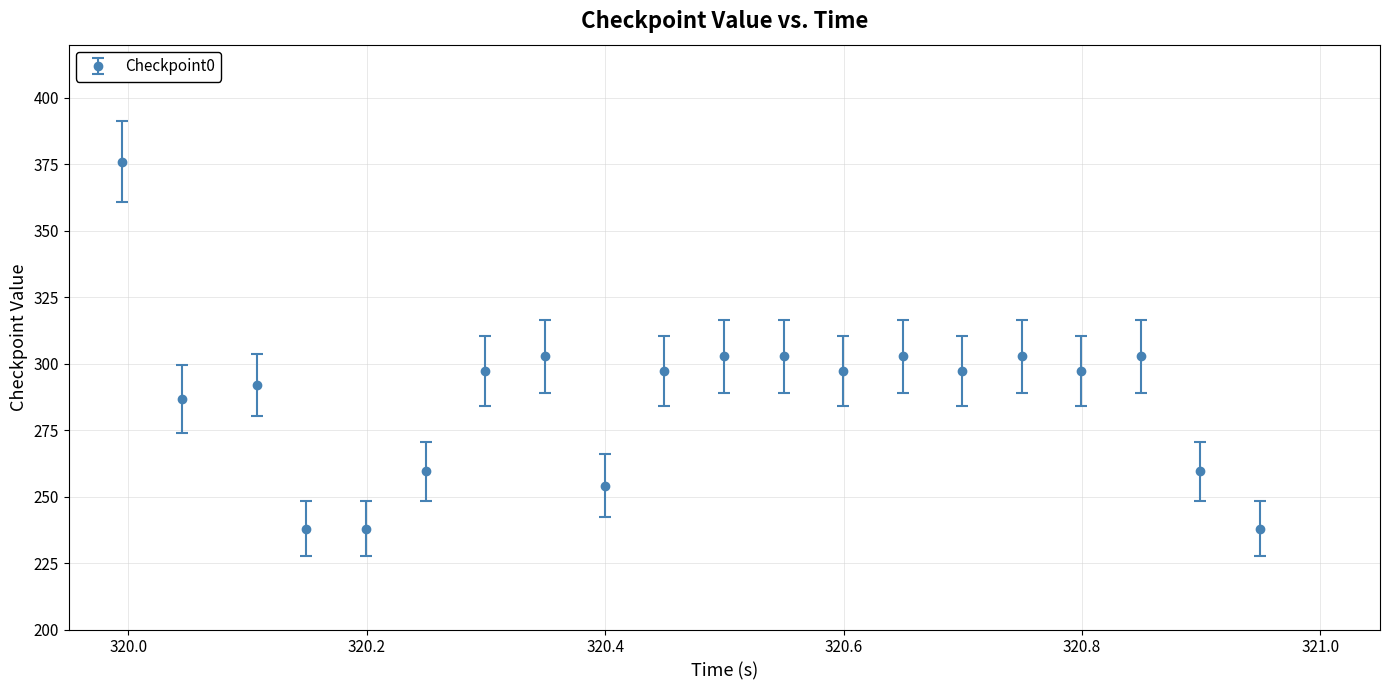

What is the average value?

287.3